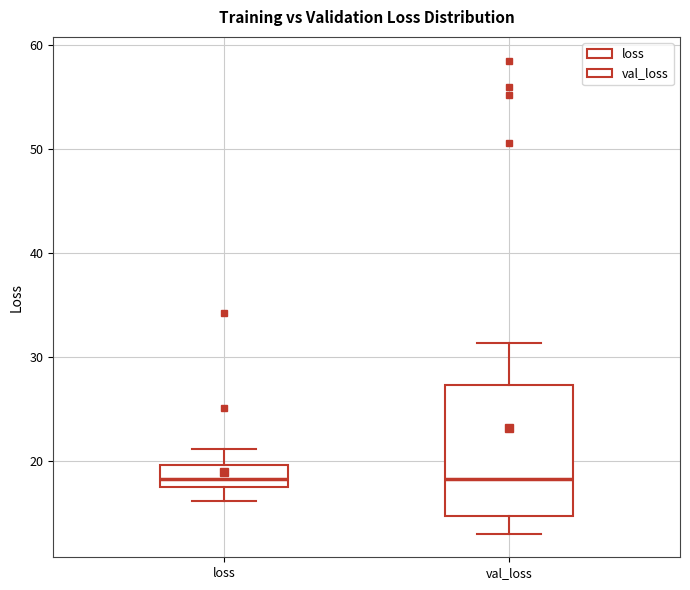

Which box is the tallest, from its lower edge to its upper edge?

val_loss